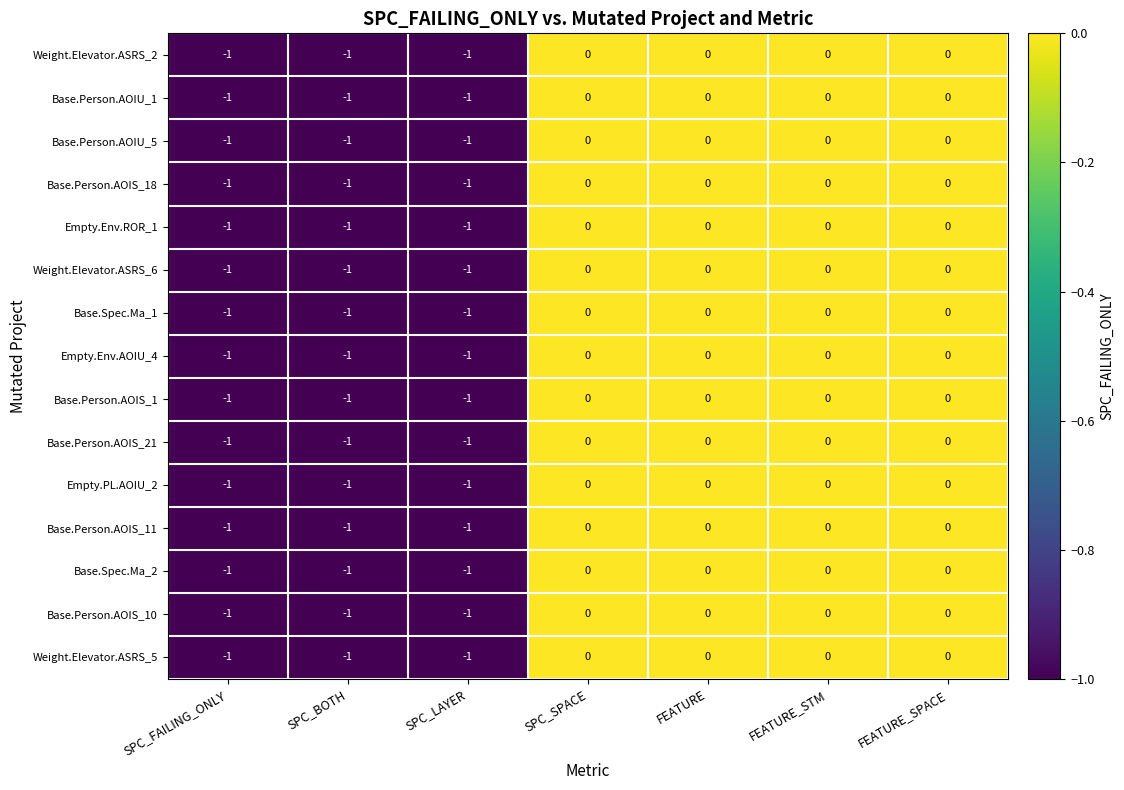

How many Base.Person.AOIU_5 values are between -1 and 0?

7